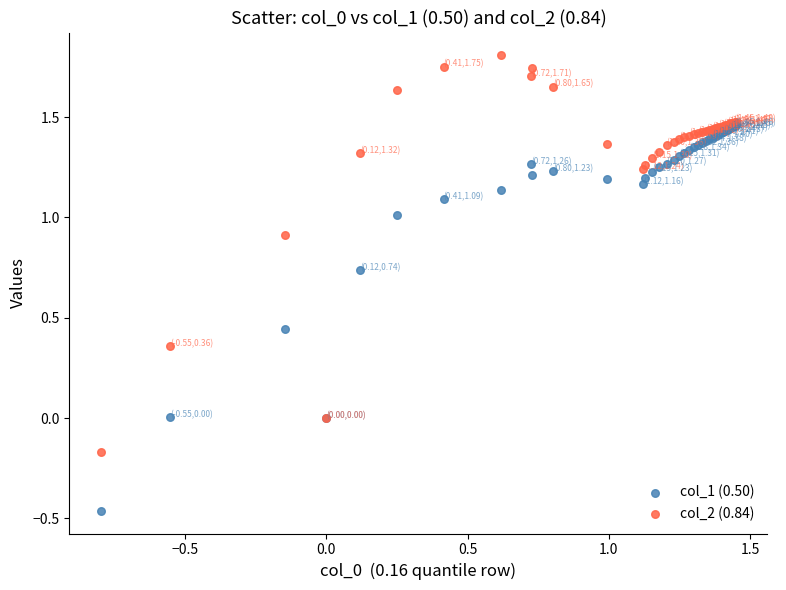

What are all the series names shown in the legend?

col_1 (0.50), col_2 (0.84)